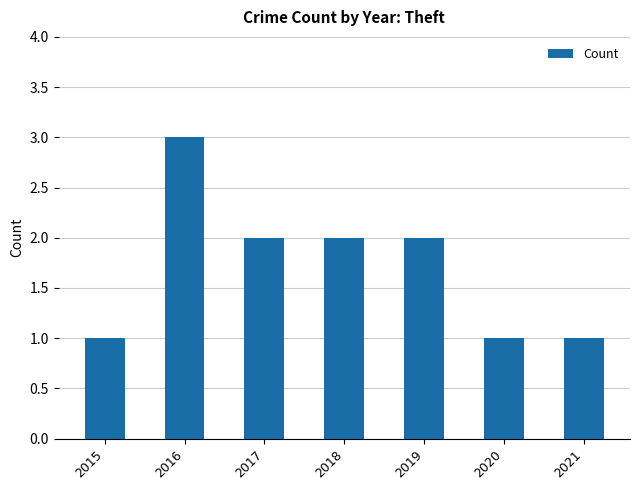

Reading left to right, what are all the values shown in this chart?

1	3	2	2	2	1	1